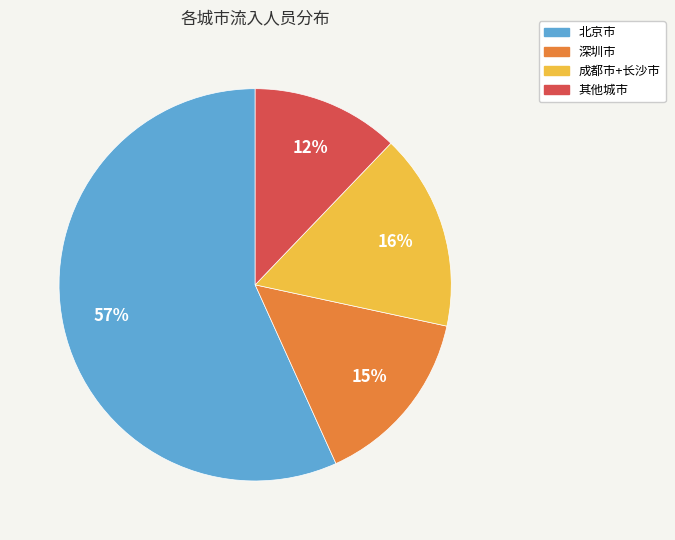

What is the largest slice in the pie chart?

北京市